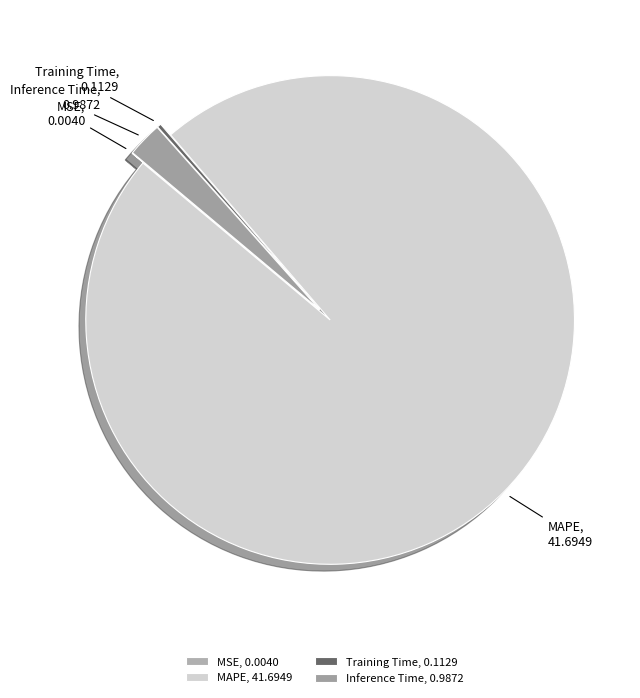

Does MAPE represent more than half of the total?

Yes